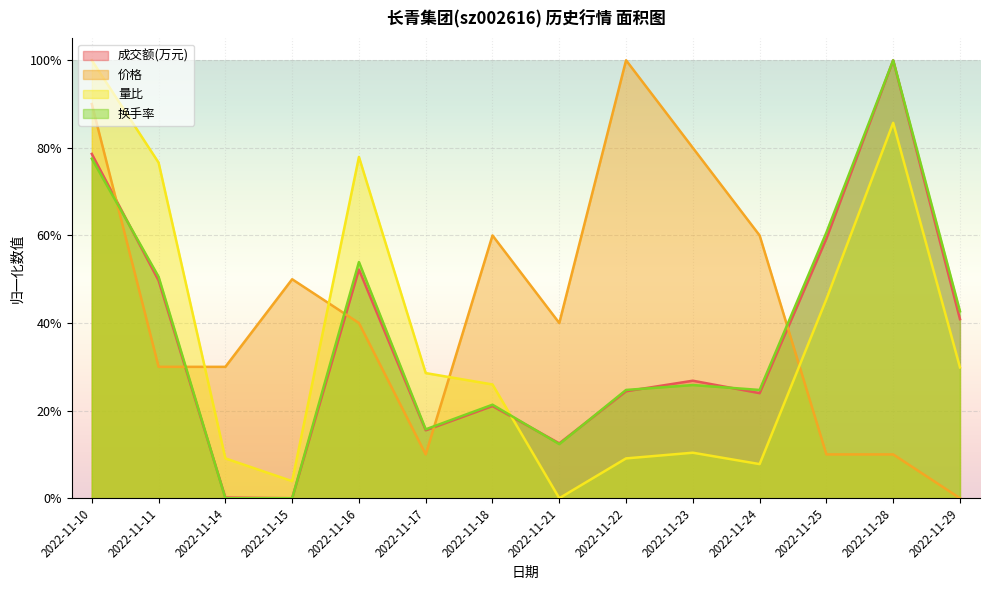

Reading left to right, transcribe all the data shown in this chart.

成交额(万元): 0.8	0.5	0.0	0.0	0.5	0.2	0.2	0.1	0.2	0.3	0.2	0.6	1.0	0.4
价格: 0.9	0.3	0.3	0.5	0.4	0.1	0.6	0.4	1.0	0.8	0.6	0.1	0.1	0.0
量比: 1.0	0.8	0.1	0.0	0.8	0.3	0.3	0.0	0.1	0.1	0.1	0.5	0.9	0.3
换手率: 0.8	0.5	0.0	0.0	0.5	0.2	0.2	0.1	0.2	0.3	0.2	0.6	1.0	0.4